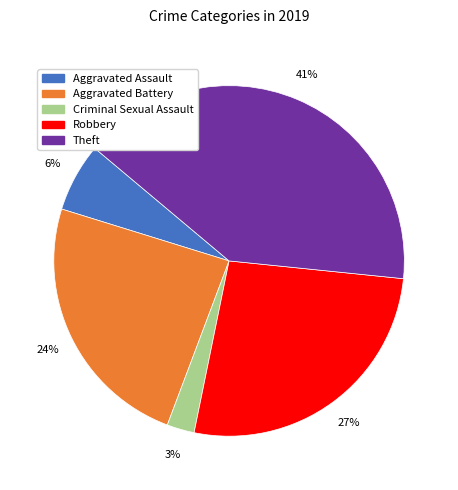

Does Criminal Sexual Assault account for over 50% of the chart?

No